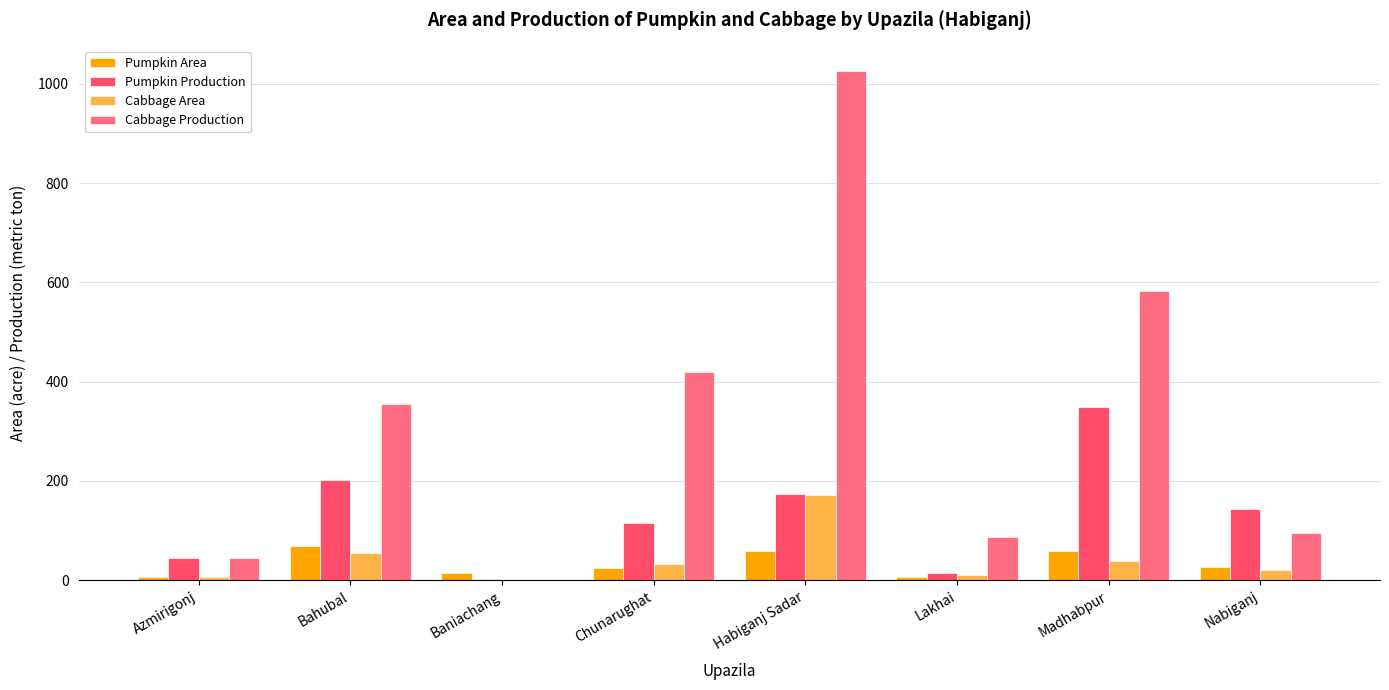

The value of Pumpkin Production at Nabiganj is 46. True or false?

False